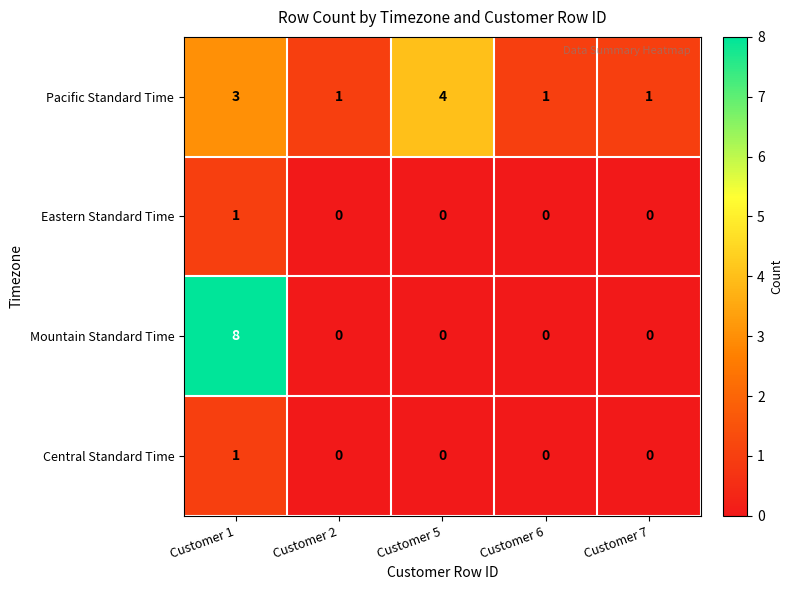

How many data points does each series have?

5